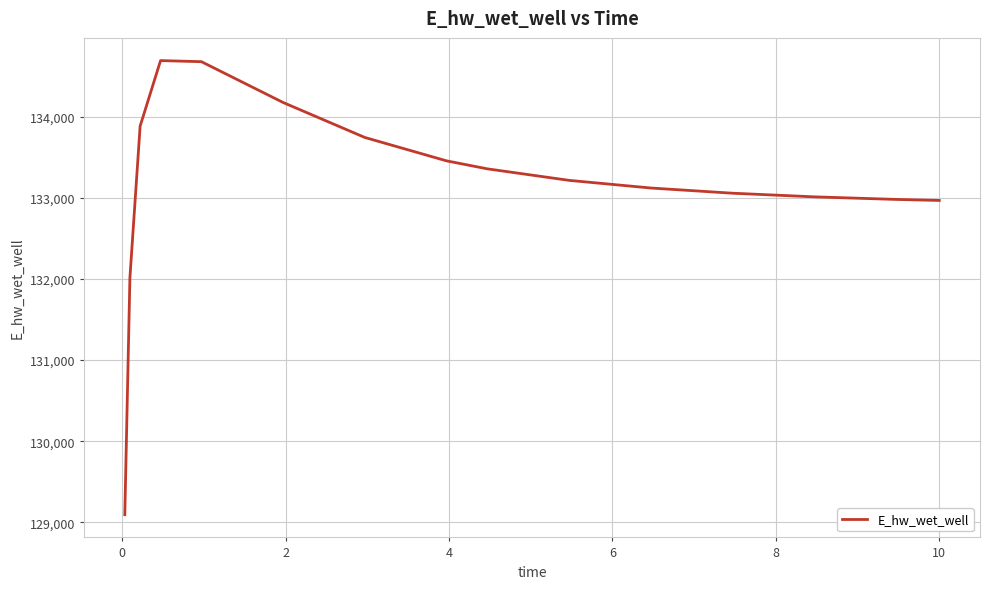

How many lines are shown in the chart?

1